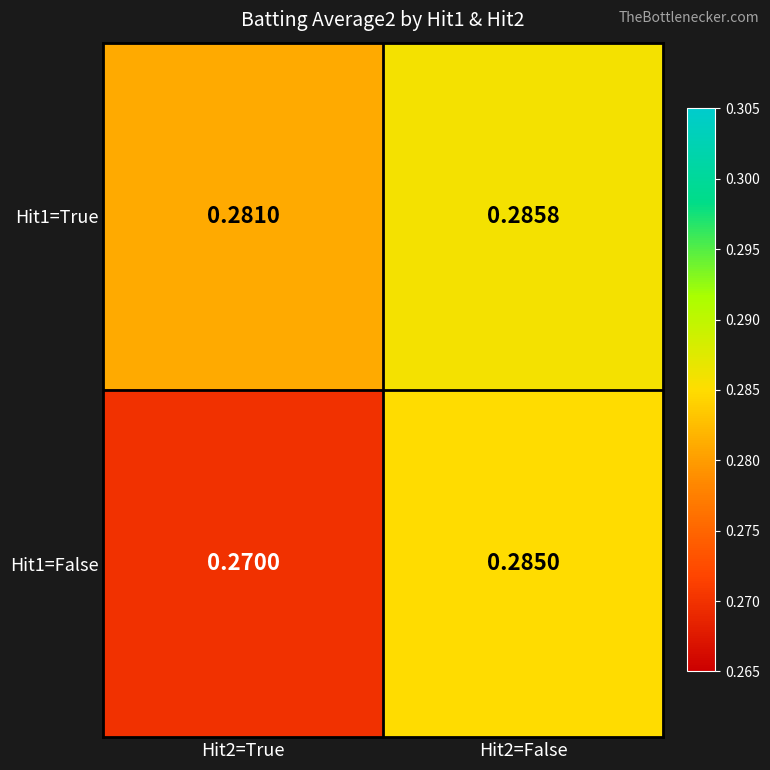

Is the value of Hit1=True at Hit2=True greater than the value of Hit1=False at Hit2=False?

No